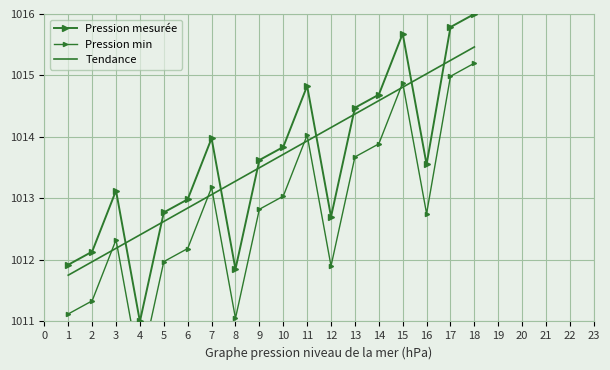

Which series has the largest total across all categories?

Pression mesurée